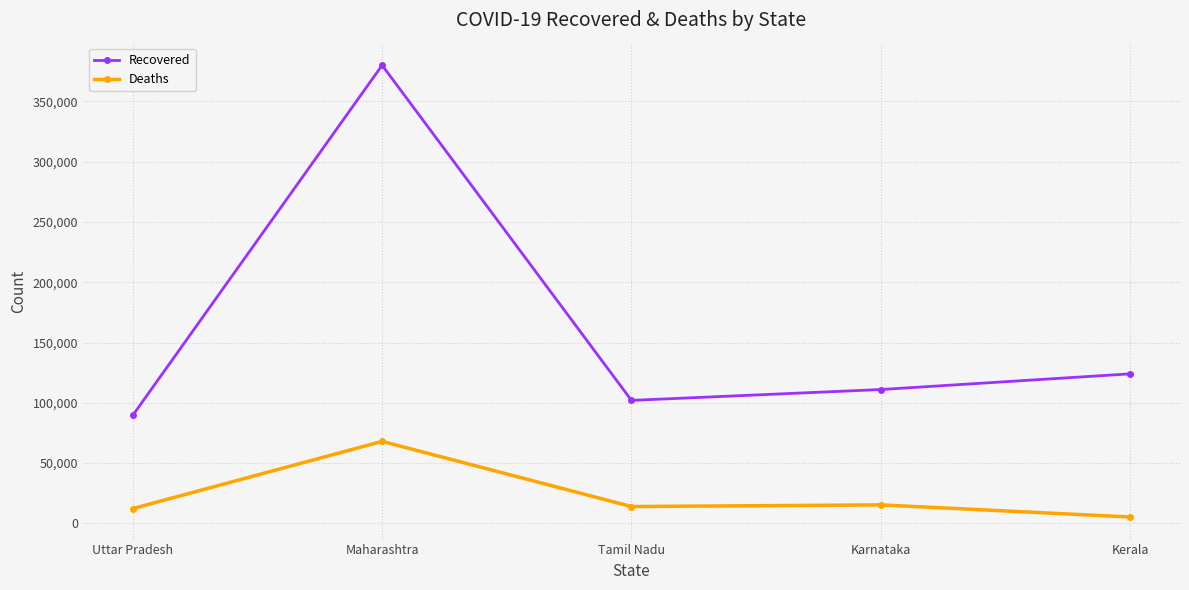

Is the value of Recovered at Karnataka greater than the value of Deaths at Uttar Pradesh?

Yes